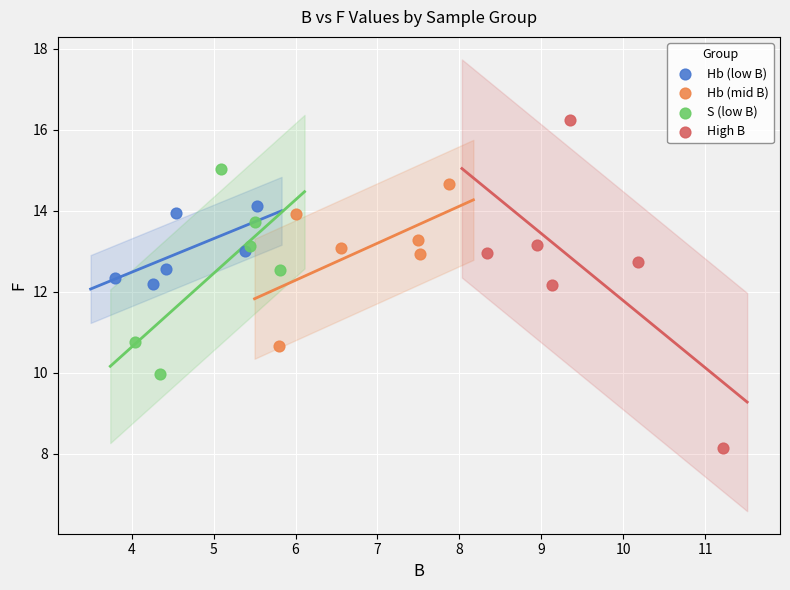

Which series has the widest spread of Y values?

High B